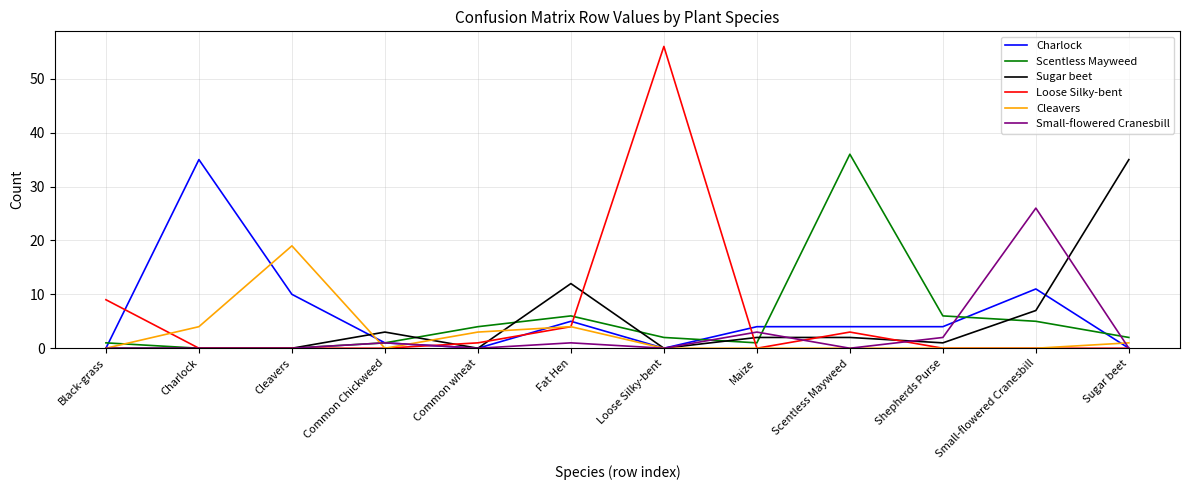

True or false: Small-flowered Cranesbill and Scentless Mayweed intersect in this chart.

True